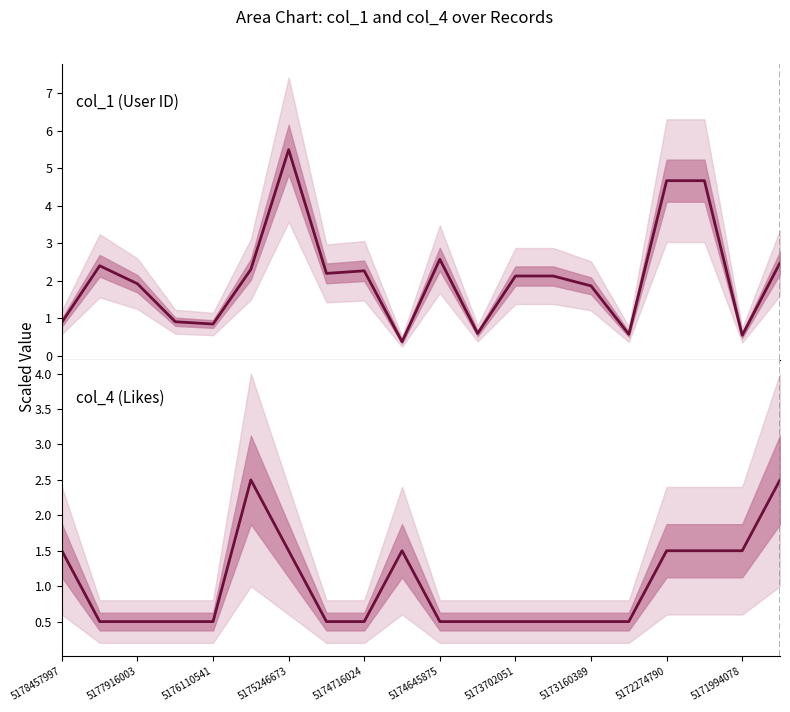

Which has a higher value, 5172274790 or 5178457997?

5172274790